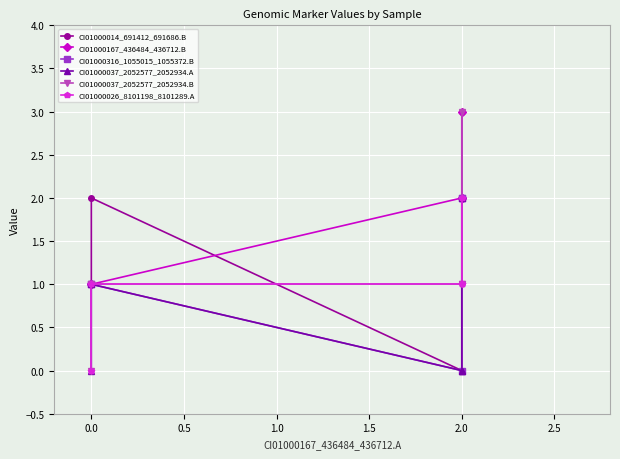

Which series has the largest range (max minus min)?

CI01000014_691412_691686.B